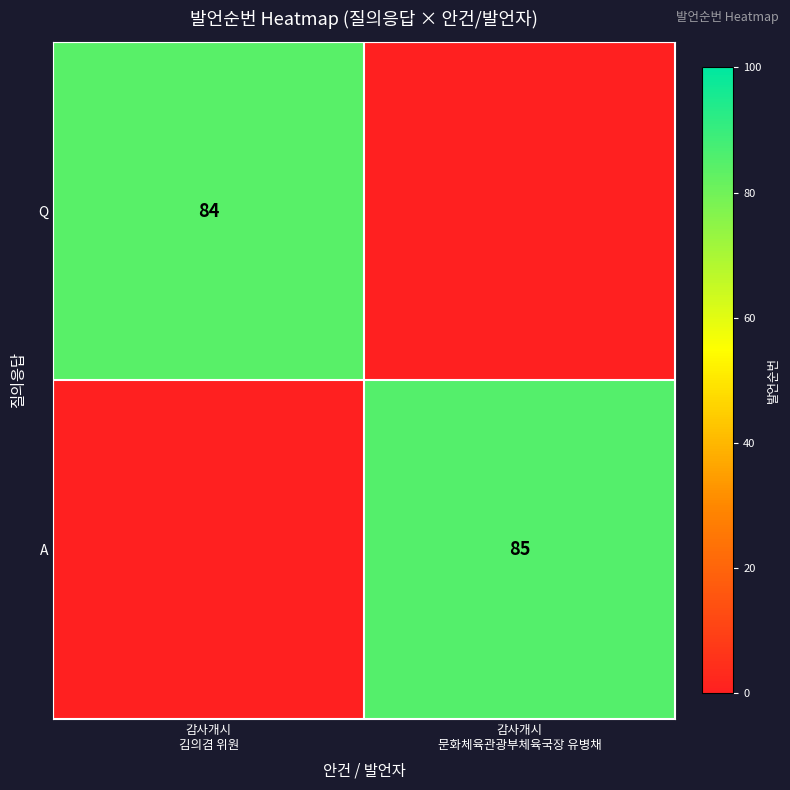

The value of A at 감사개시 문화체육관광부체육국장 유병채 is 85. True or false?

True